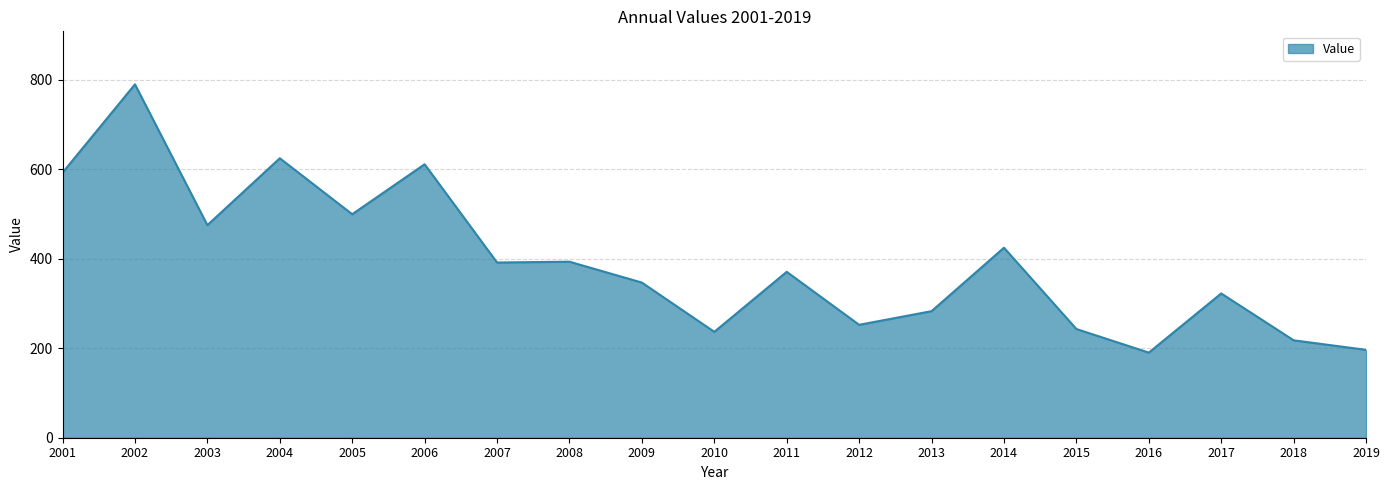

Read the value at 2015.

242.9